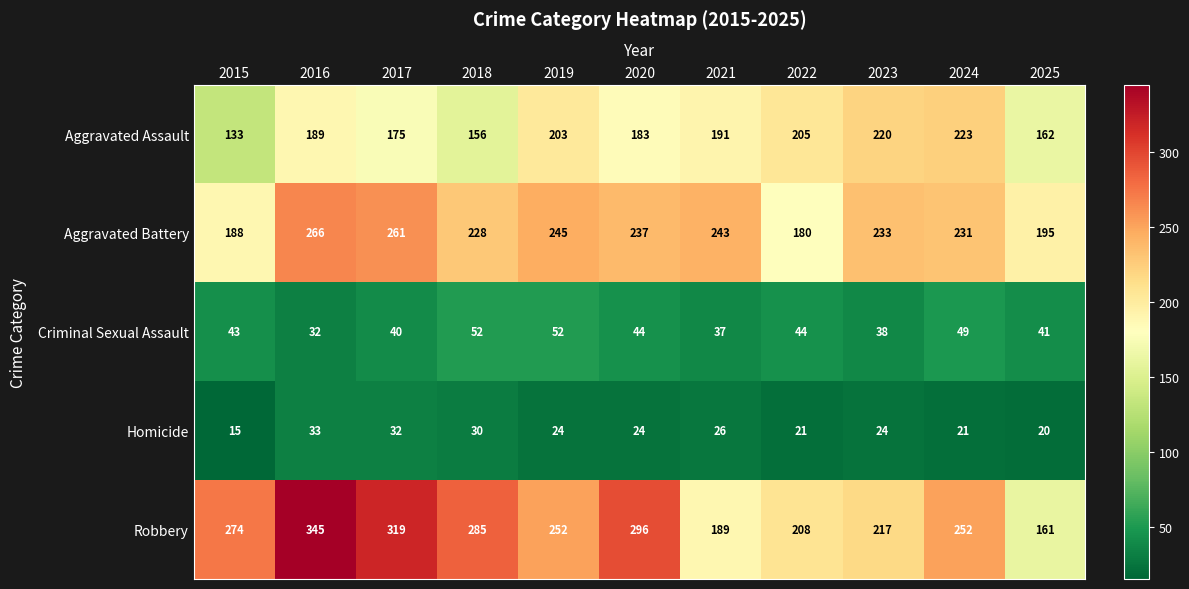

At how many categories does at least one series exceed 221?

9